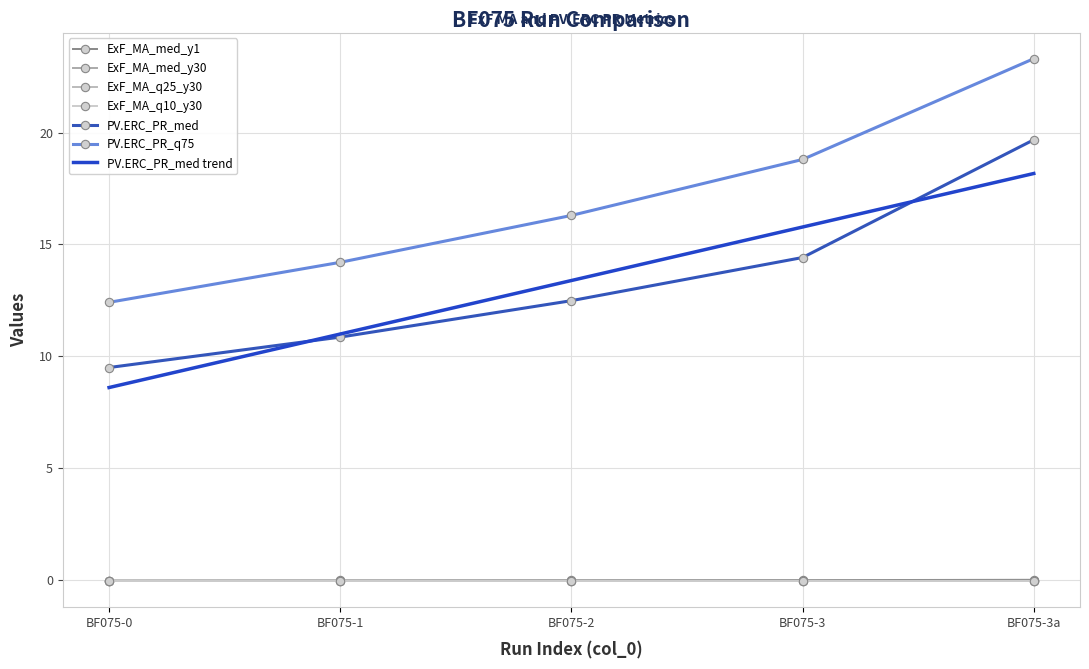

How many interior local valleys does the ExF_MA_med_y30 series have?

1